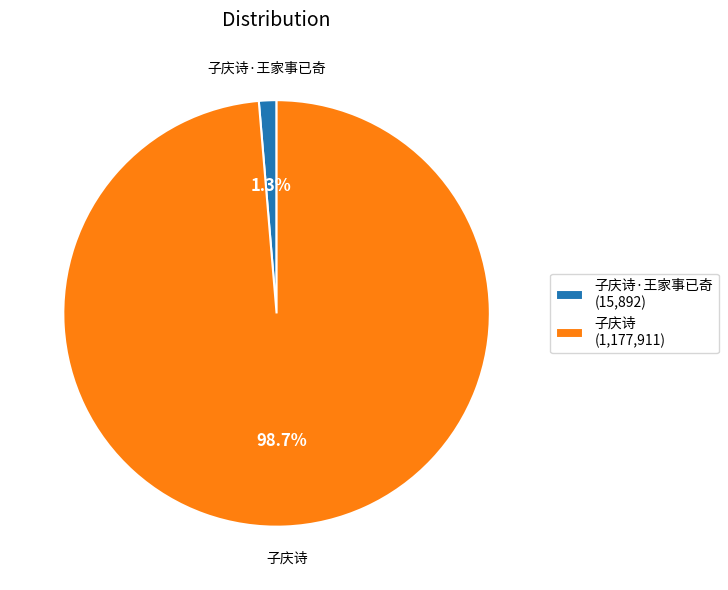

Does 子庆诗 represent more than half of the total?

Yes